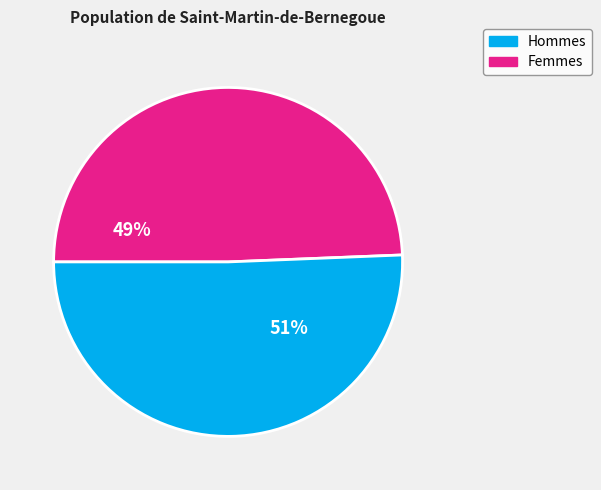

Which category has the smallest portion of the pie?

Hommes